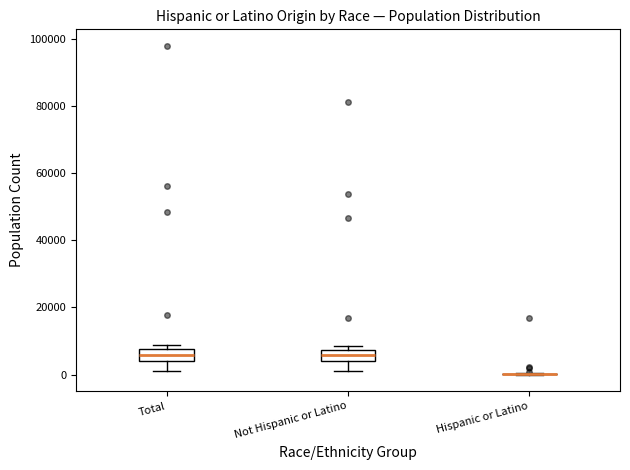

Where is the upper edge of the box for Total on the y-axis? The values are not printed on the chart, so give them approximately, as read against the axis.

8000